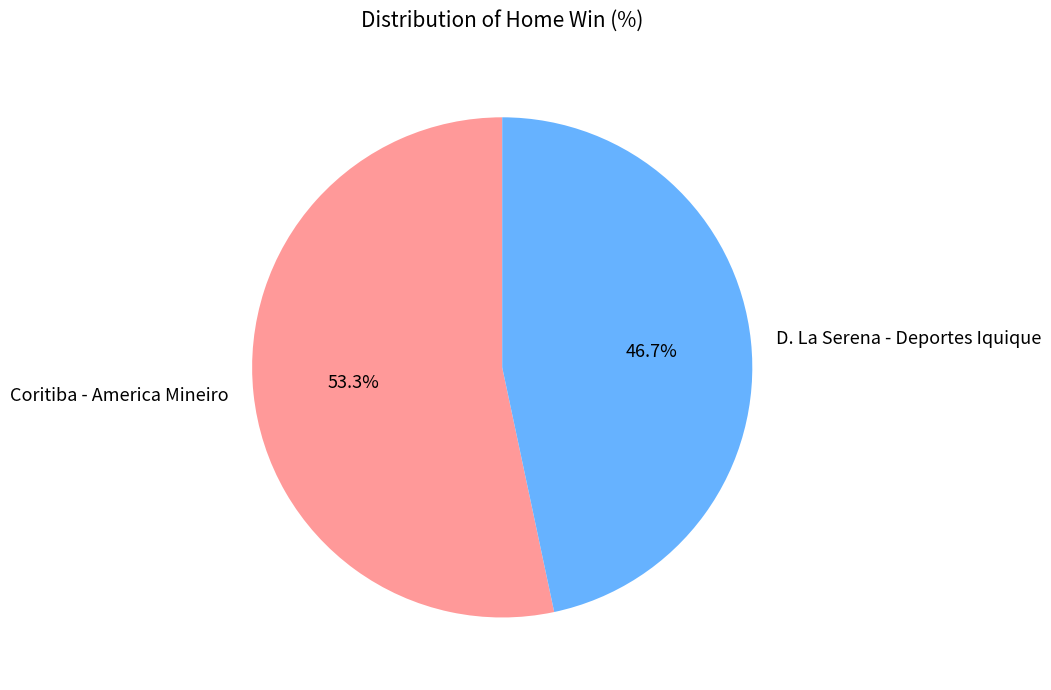

Between Coritiba - America Mineiro and D. La Serena - Deportes Iquique, which is larger?

Coritiba - America Mineiro